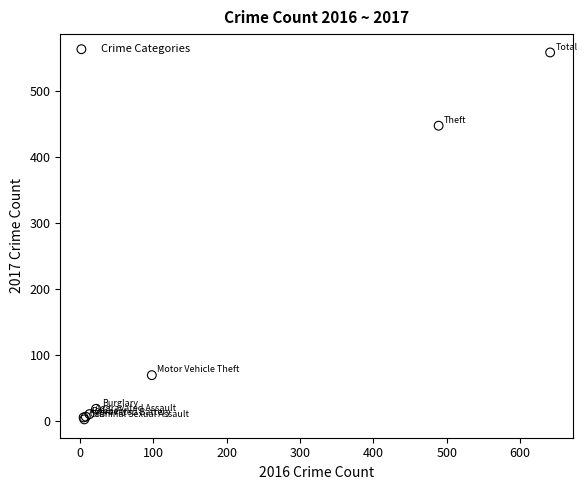

What Y value in the scatter plot is closest to 280?

447